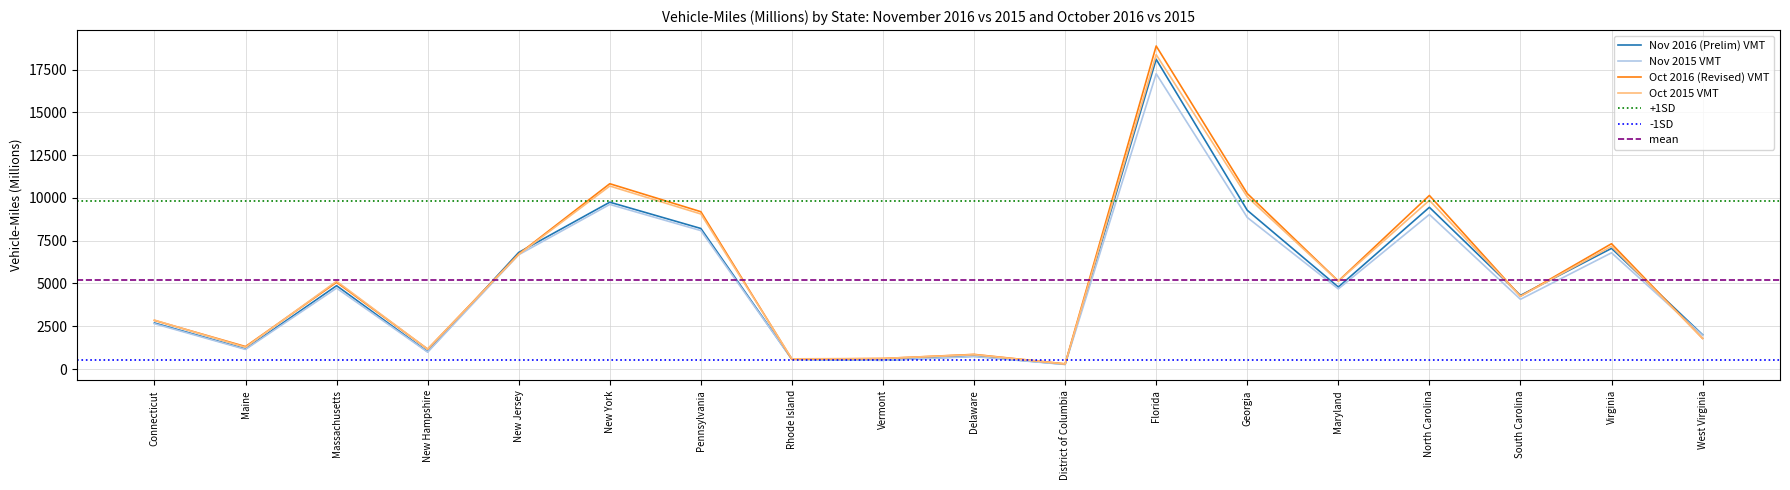

What is the maximum value for Nov 2015 VMT?

17256